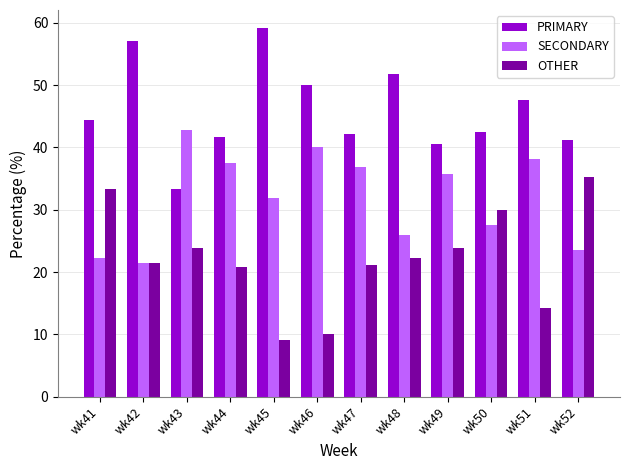

Rank the series at wk46 from highest to lowest value.

PRIMARY, SECONDARY, OTHER